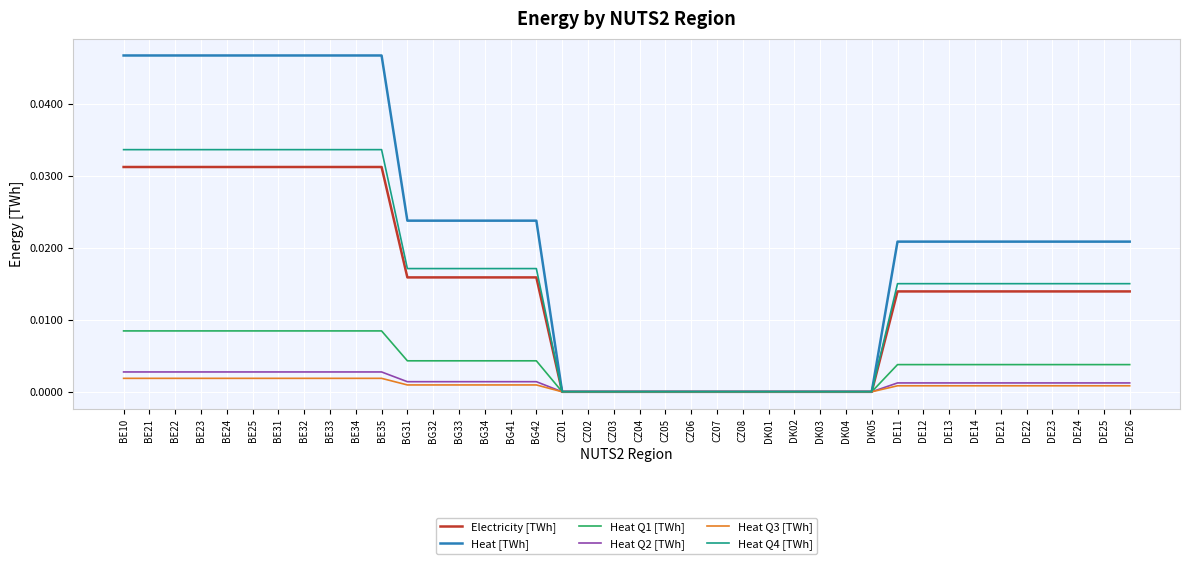

What position from the left is CZ03?

20